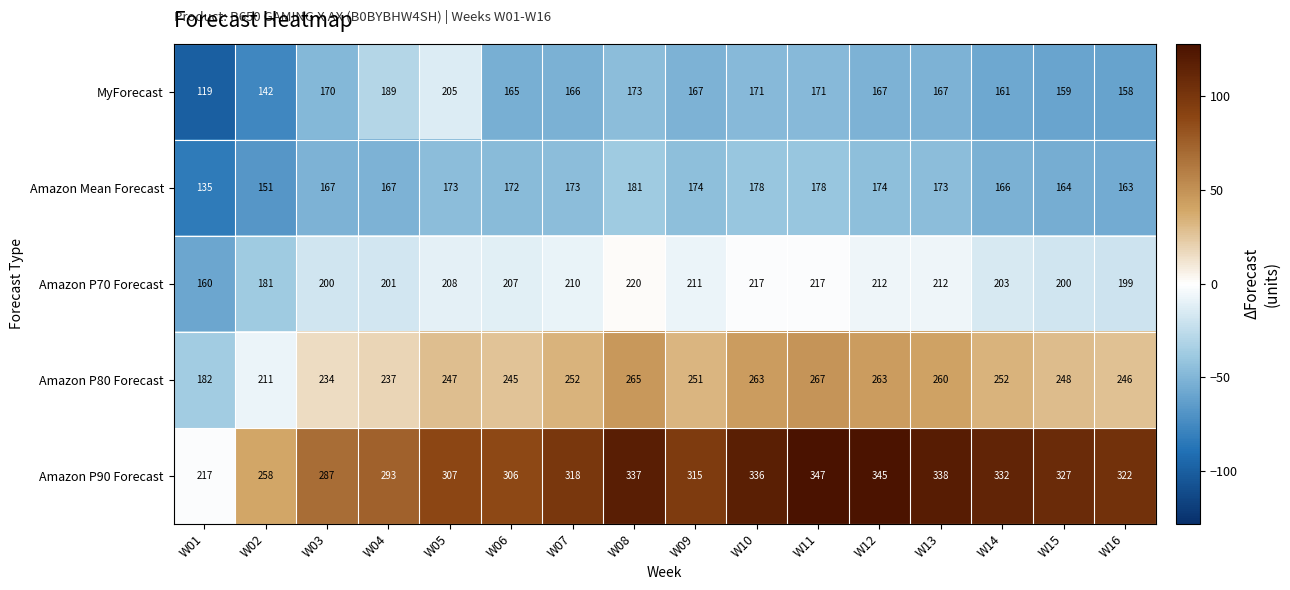

What is the average value of the Amazon Mean Forecast series?

168